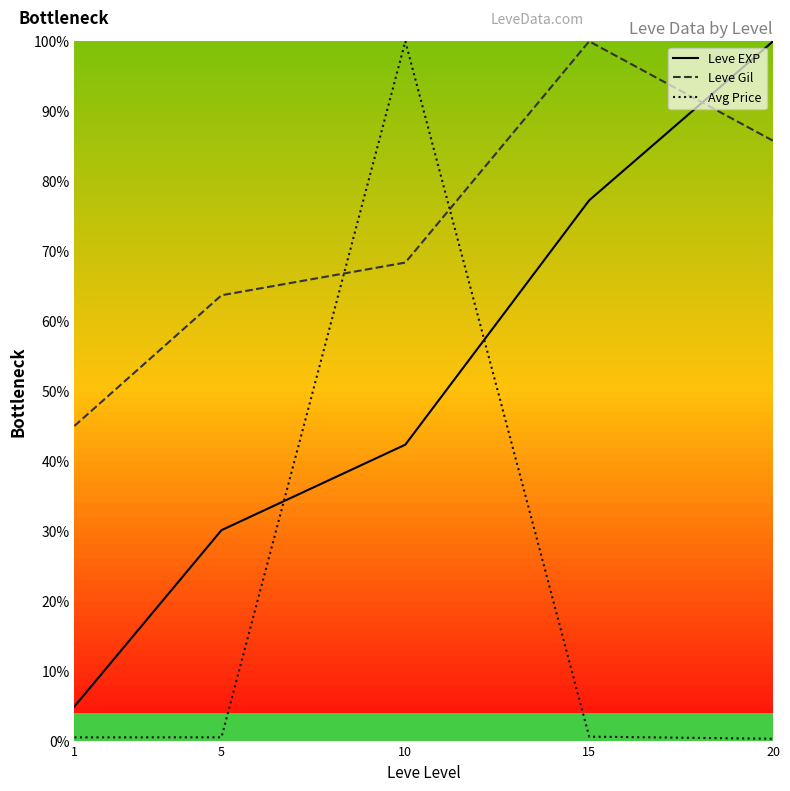

What are all the series names shown in the legend?

Leve EXP, Leve Gil, Avg Price